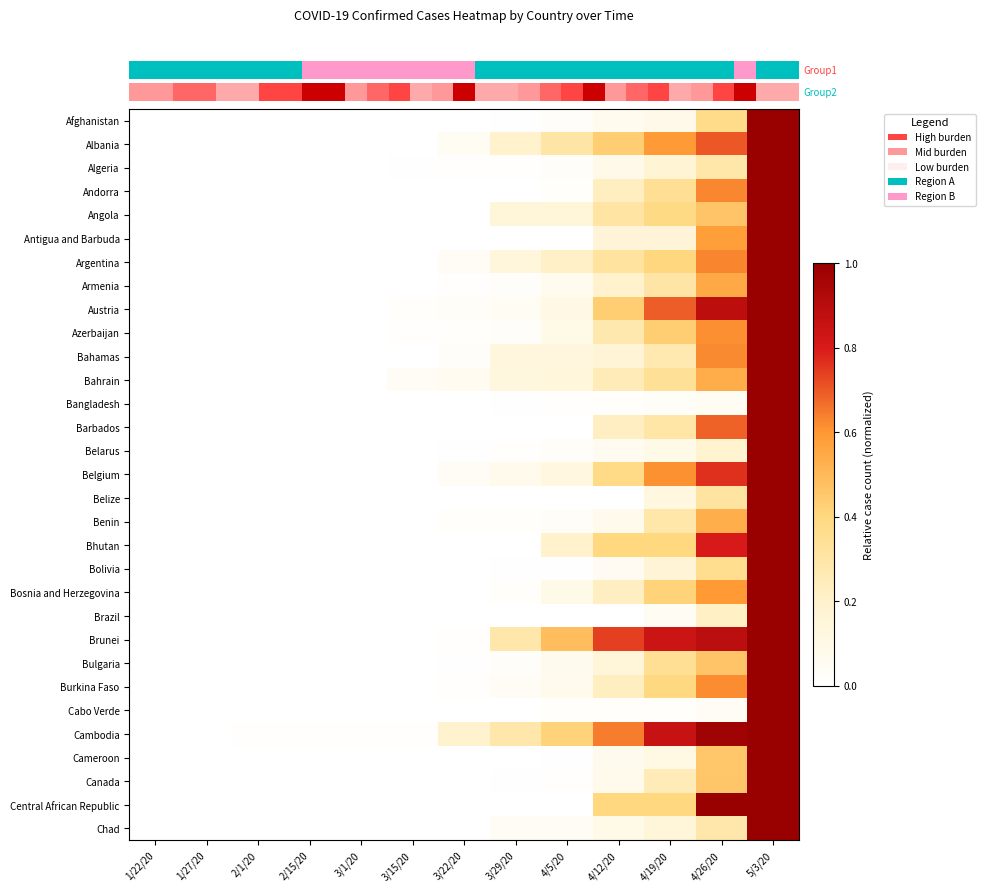

Reading left to right, extract all data points from this chart.

row_0: 0.0	0.0	0.0	0.0	0.0	0.0	0.0	0.0	0.0	0.1	0.1	0.4	1.0
row_1: 0.0	0.0	0.0	0.0	0.0	0.0	0.1	0.2	0.3	0.4	0.6	0.7	1.0
row_2: 0.0	0.0	0.0	0.0	0.0	0.0	0.0	0.0	0.0	0.1	0.2	0.3	1.0
row_3: 0.0	0.0	0.0	0.0	0.0	0.0	0.0	0.0	0.0	0.2	0.3	0.6	1.0
row_4: 0.0	0.0	0.0	0.0	0.0	0.0	0.0	0.2	0.2	0.3	0.4	0.5	1.0
row_5: 0.0	0.0	0.0	0.0	0.0	0.0	0.0	0.0	0.0	0.2	0.2	0.6	1.0
row_6: 0.0	0.0	0.0	0.0	0.0	0.0	0.0	0.1	0.2	0.3	0.4	0.6	1.0
row_7: 0.0	0.0	0.0	0.0	0.0	0.0	0.0	0.0	0.1	0.2	0.3	0.5	1.0
row_8: 0.0	0.0	0.0	0.0	0.0	0.0	0.0	0.0	0.1	0.4	0.7	0.9	1.0
row_9: 0.0	0.0	0.0	0.0	0.0	0.0	0.0	0.0	0.1	0.3	0.4	0.6	1.0
row_10: 0.0	0.0	0.0	0.0	0.0	0.0	0.0	0.1	0.1	0.2	0.3	0.6	1.0
row_11: 0.0	0.0	0.0	0.0	0.0	0.0	0.1	0.1	0.1	0.3	0.3	0.5	1.0
row_12: 0.0	0.0	0.0	0.0	0.0	0.0	0.0	0.0	0.0	0.0	0.0	0.0	1.0
row_13: 0.0	0.0	0.0	0.0	0.0	0.0	0.0	0.0	0.0	0.2	0.3	0.7	1.0
row_14: 0.0	0.0	0.0	0.0	0.0	0.0	0.0	0.0	0.0	0.1	0.1	0.2	1.0
row_15: 0.0	0.0	0.0	0.0	0.0	0.0	0.0	0.1	0.1	0.4	0.6	0.8	1.0
row_16: 0.0	0.0	0.0	0.0	0.0	0.0	0.0	0.0	0.0	0.0	0.1	0.3	1.0
row_17: 0.0	0.0	0.0	0.0	0.0	0.0	0.0	0.0	0.0	0.1	0.3	0.5	1.0
row_18: 0.0	0.0	0.0	0.0	0.0	0.0	0.0	0.0	0.2	0.4	0.4	0.8	1.0
row_19: 0.0	0.0	0.0	0.0	0.0	0.0	0.0	0.0	0.0	0.1	0.2	0.4	1.0
row_20: 0.0	0.0	0.0	0.0	0.0	0.0	0.0	0.0	0.1	0.2	0.4	0.6	1.0
row_21: 0.0	0.0	0.0	0.0	0.0	0.0	0.0	0.0	0.0	0.0	0.0	0.2	1.0
row_22: 0.0	0.0	0.0	0.0	0.0	0.0	0.0	0.3	0.5	0.7	0.8	0.9	1.0
row_23: 0.0	0.0	0.0	0.0	0.0	0.0	0.0	0.0	0.1	0.2	0.3	0.5	1.0
row_24: 0.0	0.0	0.0	0.0	0.0	0.0	0.0	0.0	0.1	0.2	0.4	0.6	1.0
row_25: 0.0	0.0	0.0	0.0	0.0	0.0	0.0	0.0	0.0	0.0	0.0	0.0	1.0
row_26: 0.0	0.0	0.0	0.0	0.0	0.0	0.2	0.3	0.4	0.6	0.9	1.0	1.0
row_27: 0.0	0.0	0.0	0.0	0.0	0.0	0.0	0.0	0.0	0.1	0.1	0.5	1.0
row_28: 0.0	0.0	0.0	0.0	0.0	0.0	0.0	0.0	0.0	0.1	0.3	0.5	1.0
row_29: 0.0	0.0	0.0	0.0	0.0	0.0	0.0	0.0	0.0	0.4	0.4	1.0	1.0
row_30: 0.0	0.0	0.0	0.0	0.0	0.0	0.0	0.0	0.0	0.1	0.2	0.3	1.0